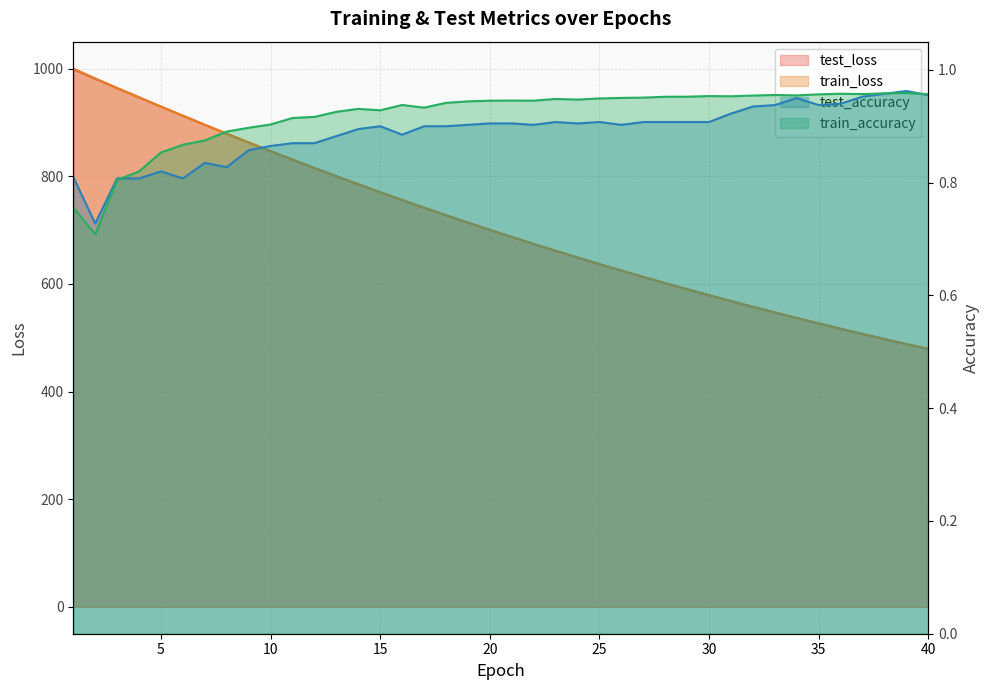

True or false: train_loss has a value of 546.7 at 33.

True